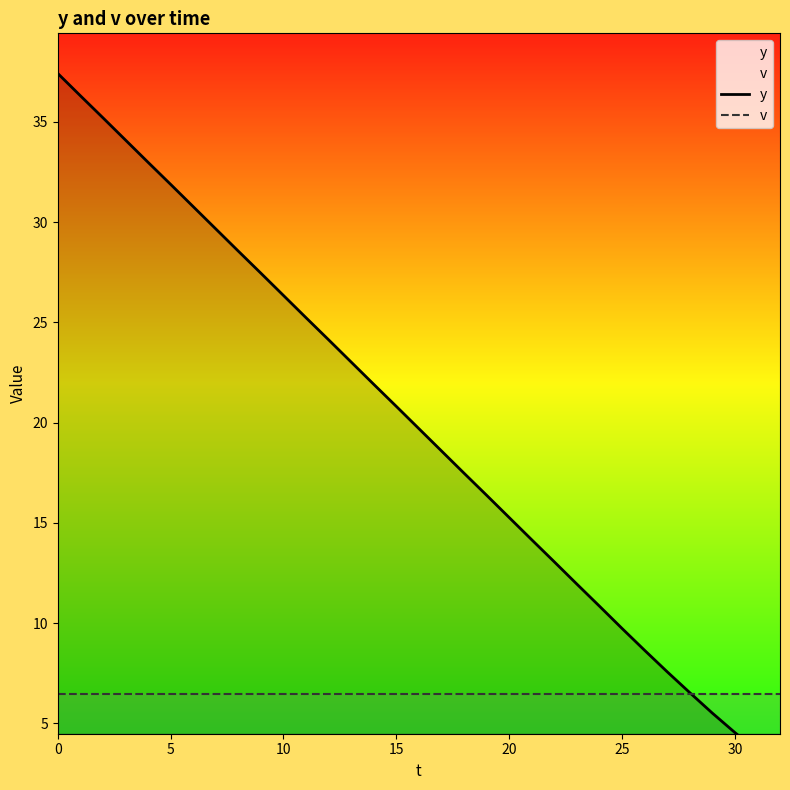

What is the sum of the v values at 15 and 24?

13.0